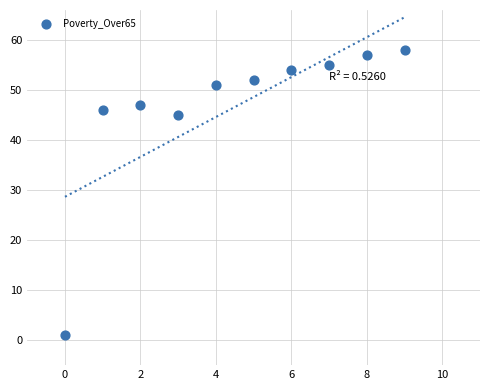

What is the range of Y values (max minus min)?

57